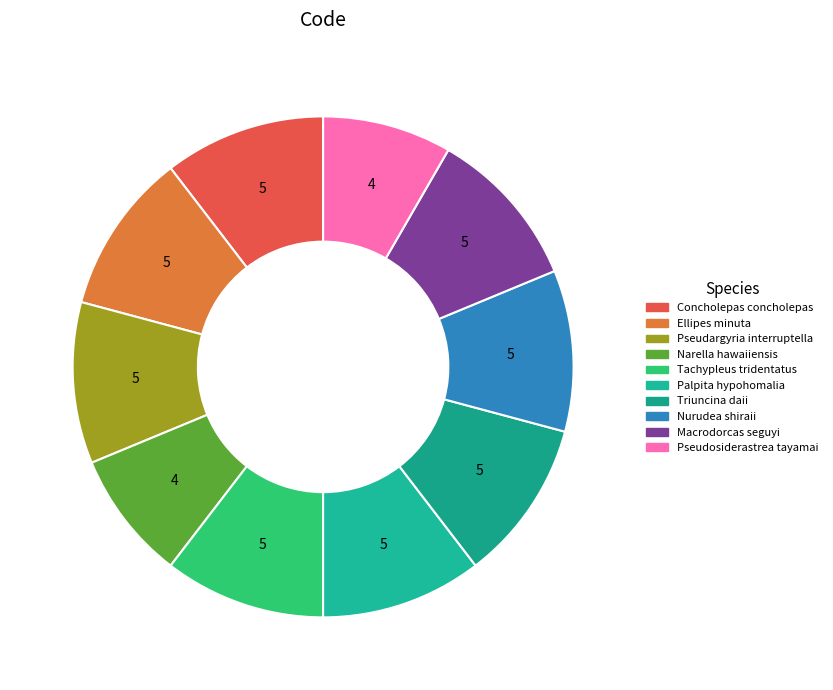

What portion of the pie excludes Triuncina daii?

89.6%